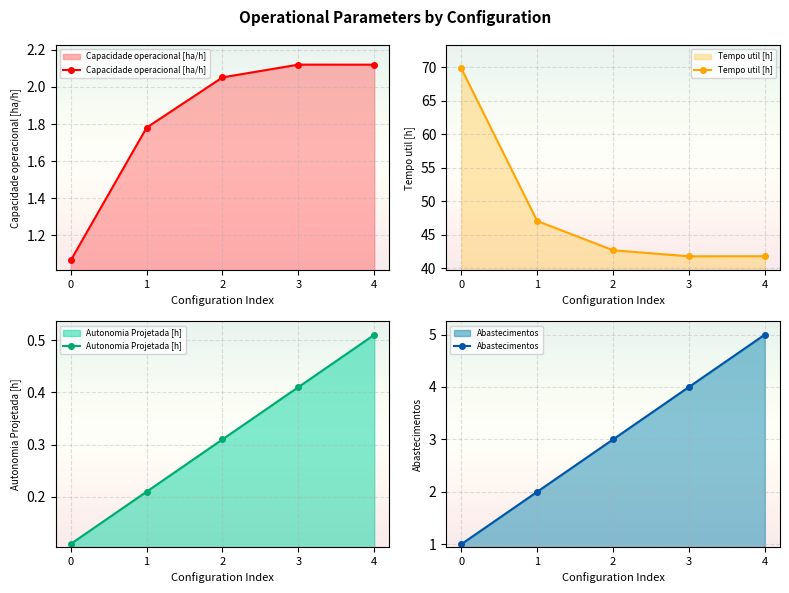

Which has a higher value, 1 or 4?

4